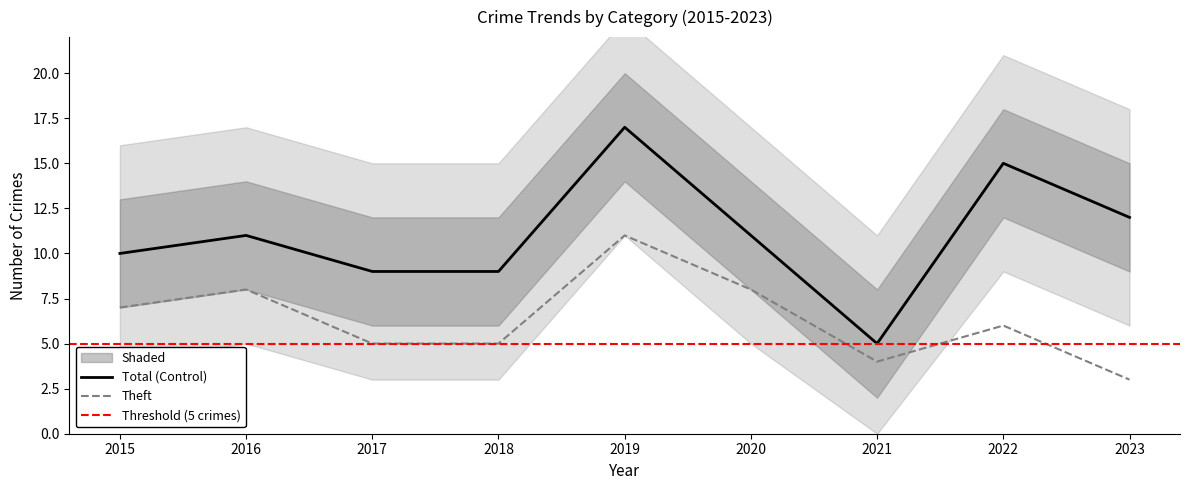

True or false: Theft has a value of 3 at 2023.

True